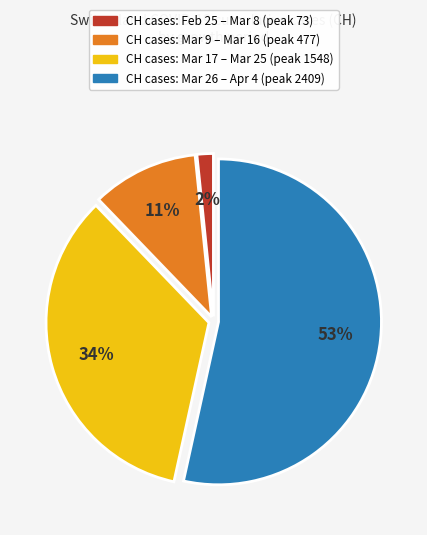

Does any single category account for the majority?

Yes